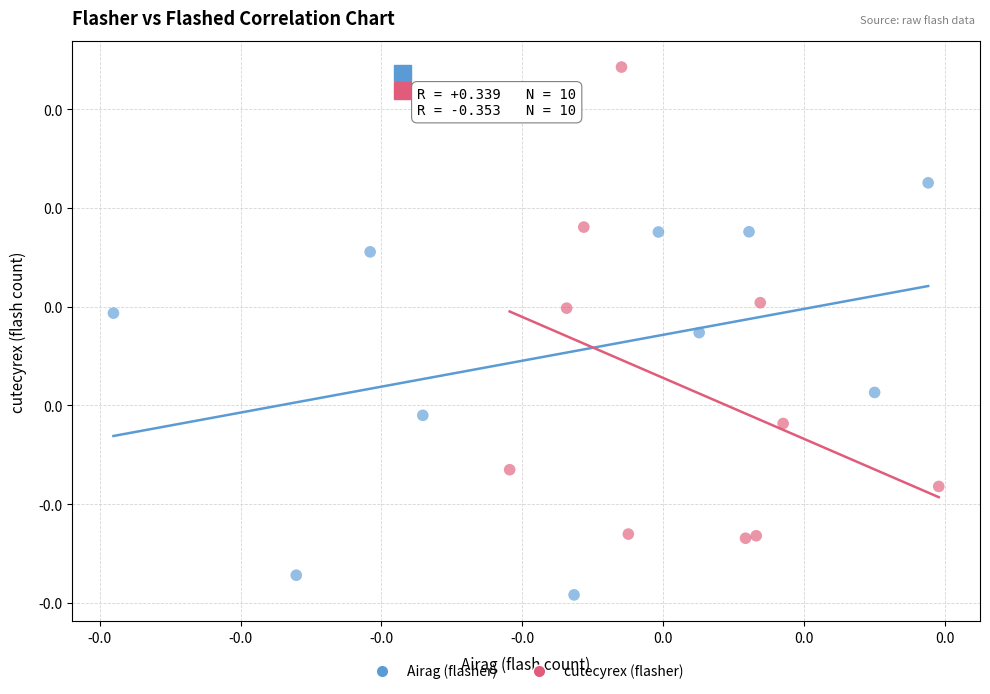

Which series reaches the minimum Y coordinate?

Airag (flasher)